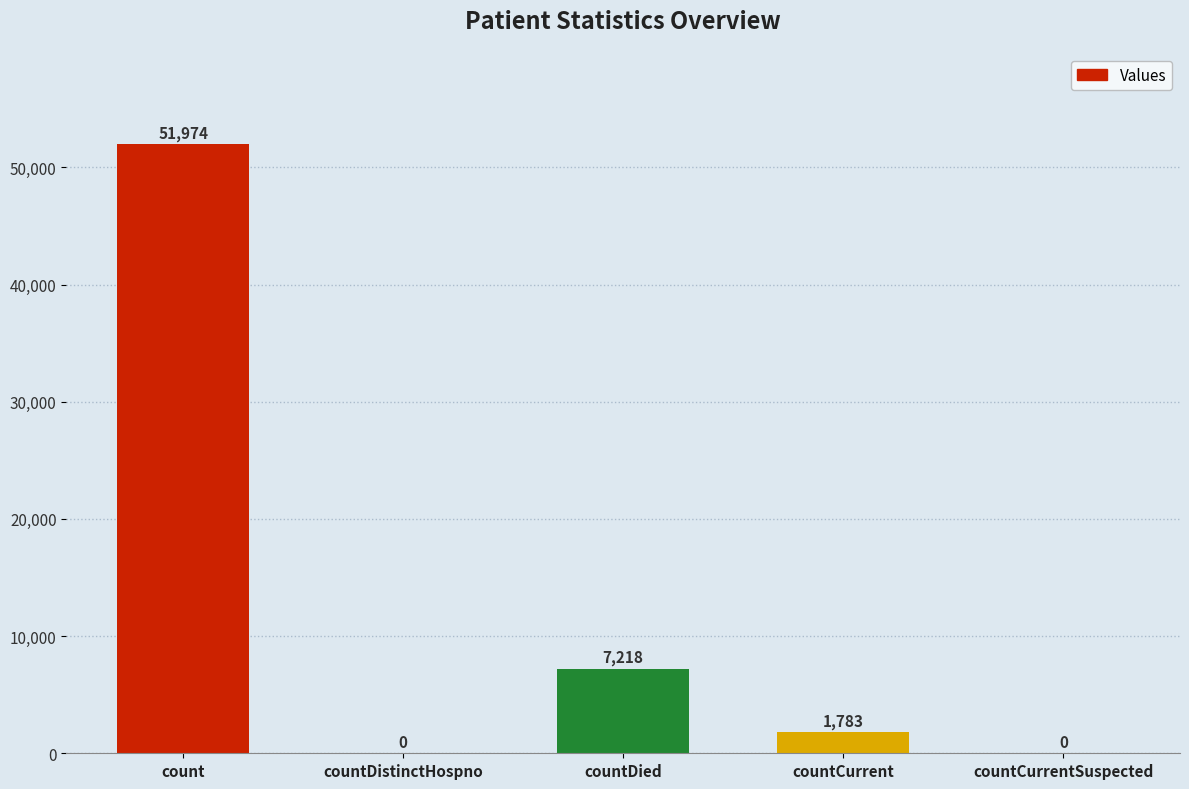

How many positive values are there?

3